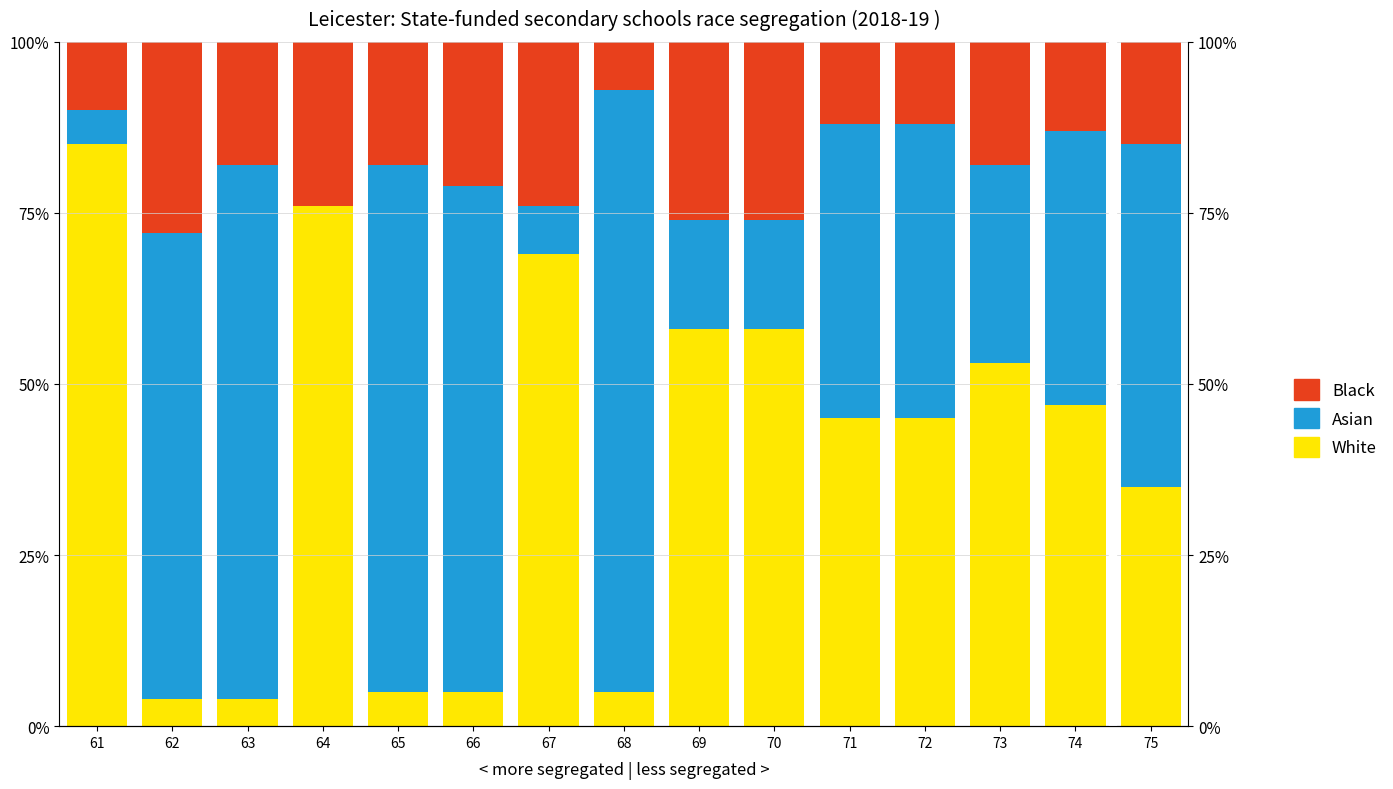

What is the sum of the Black values at 72 and 65?

30